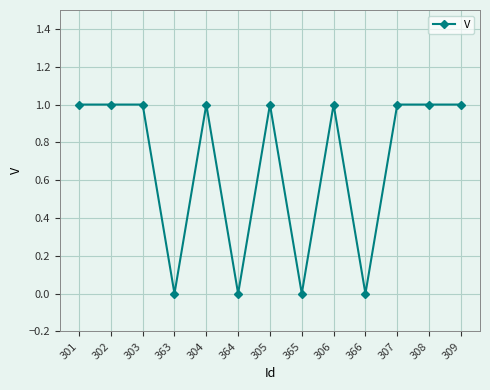

What is the value of the 12th point from the left?

1